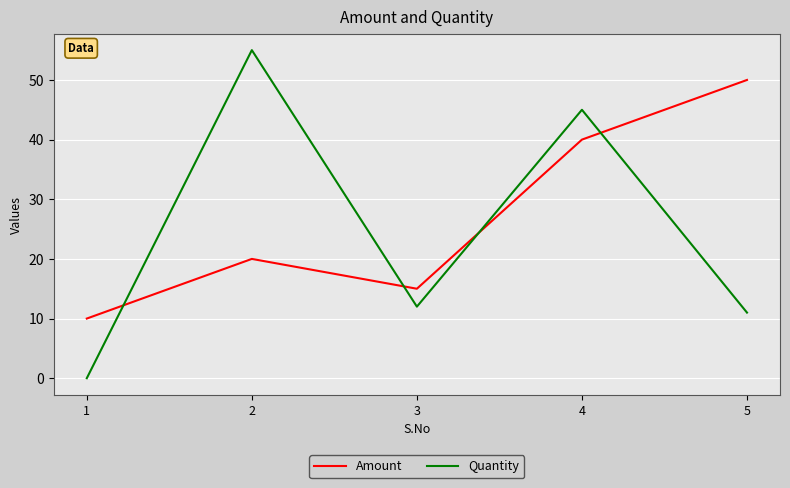

How many intersections are there between Quantity and Amount?

4